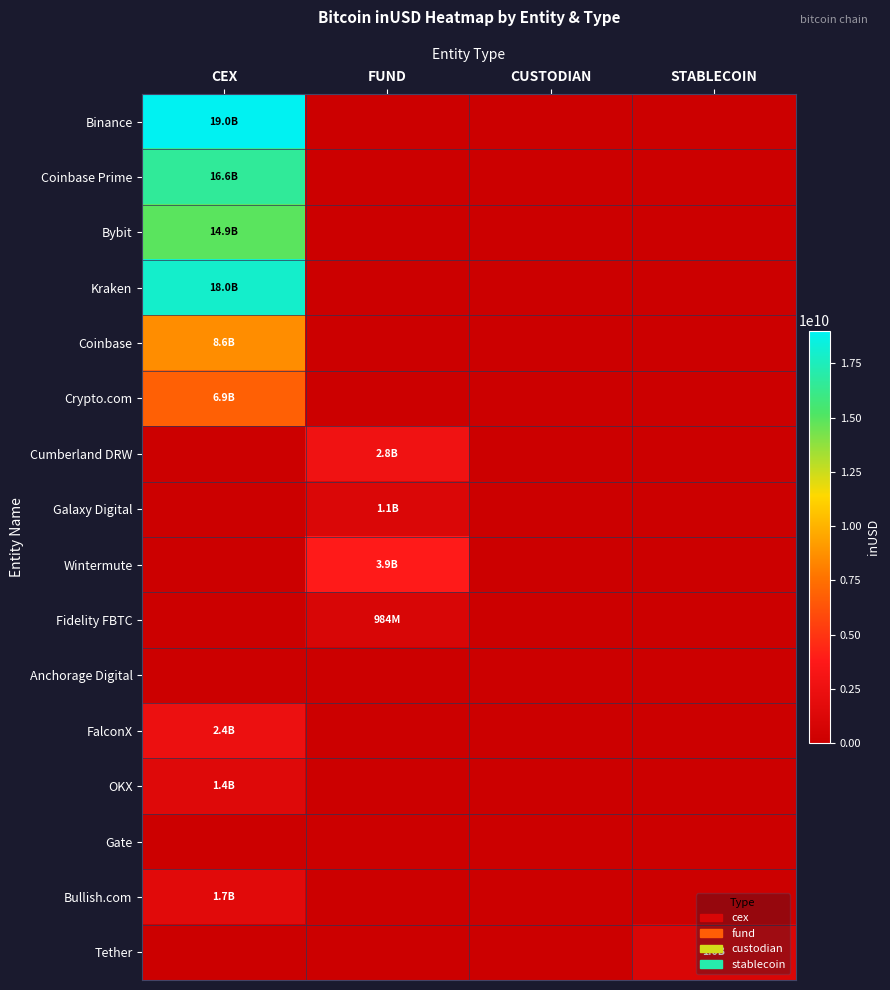

At how many categories does at least one series exceed 12353133453?

1